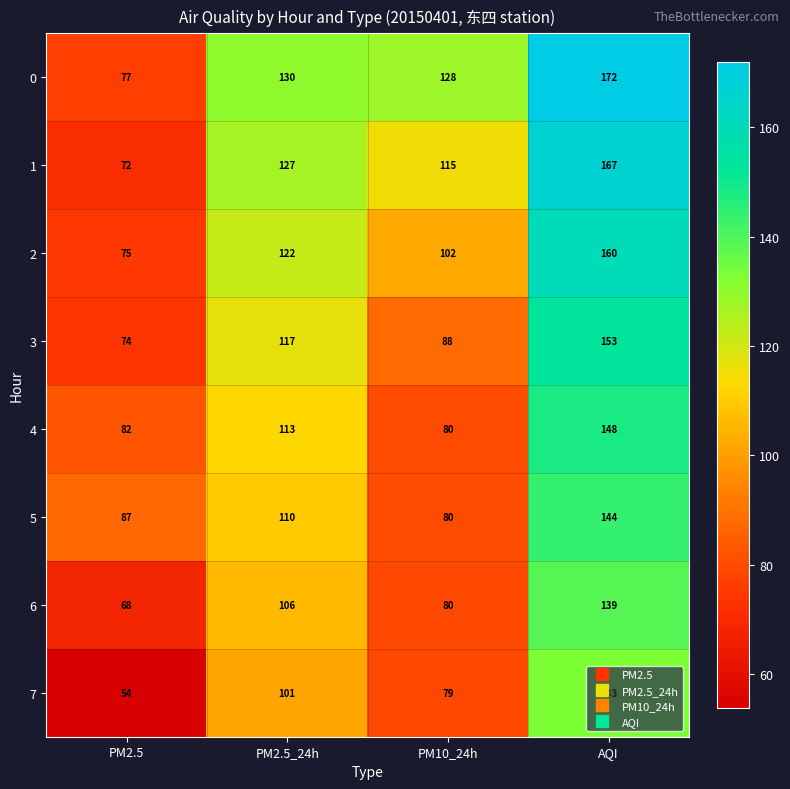

Where is 3 nearest to the value 113?

PM2.5_24h